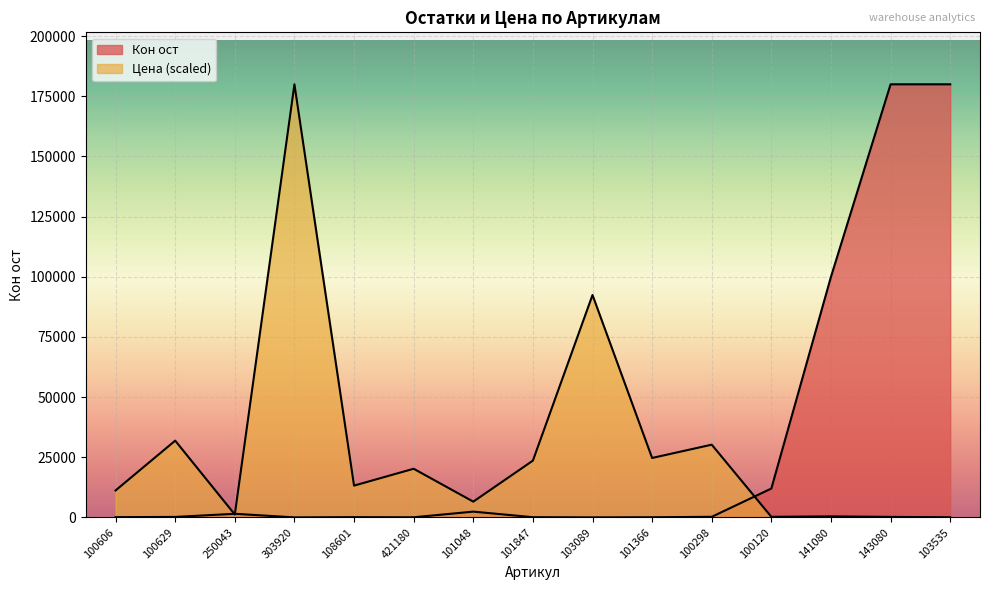

At which category does Кон ост reach its first local peak?

250043